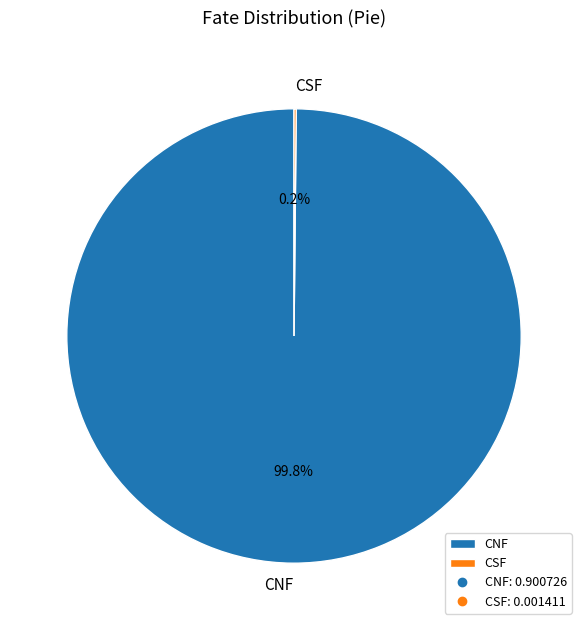

To the nearest percent, what percentage of the pie is CNF?

100%